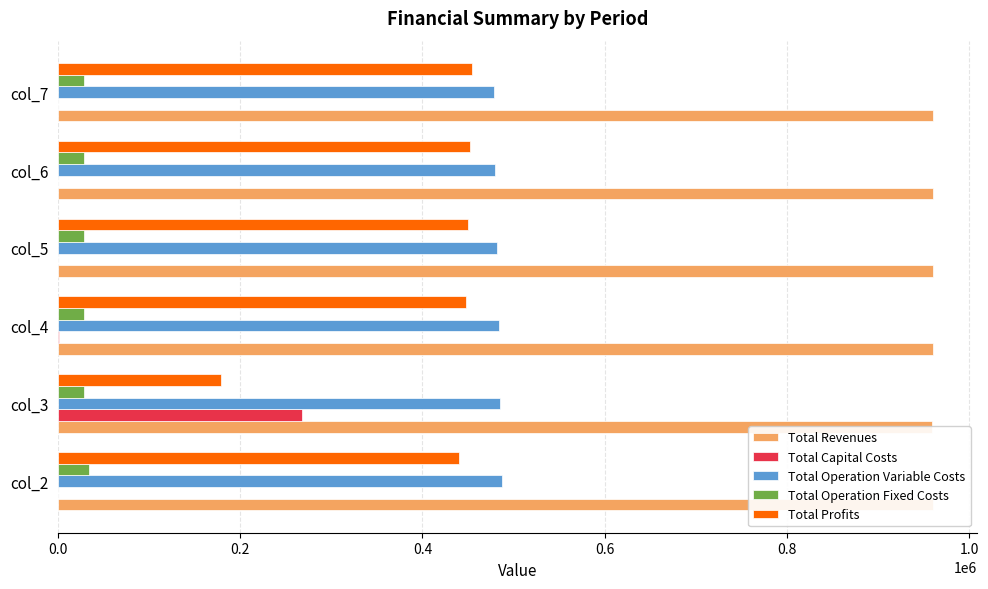

Are the bars horizontal?

Yes